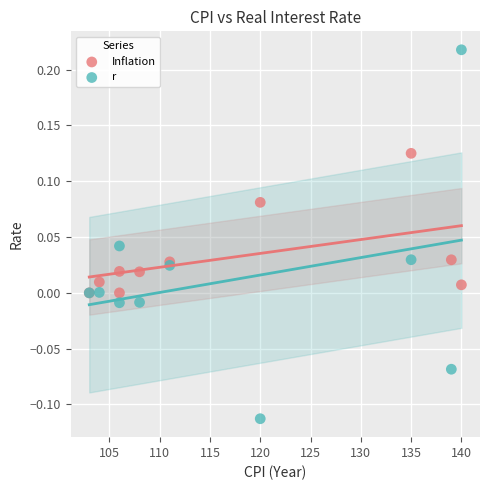

What are all the series names shown in the legend?

Inflation, r